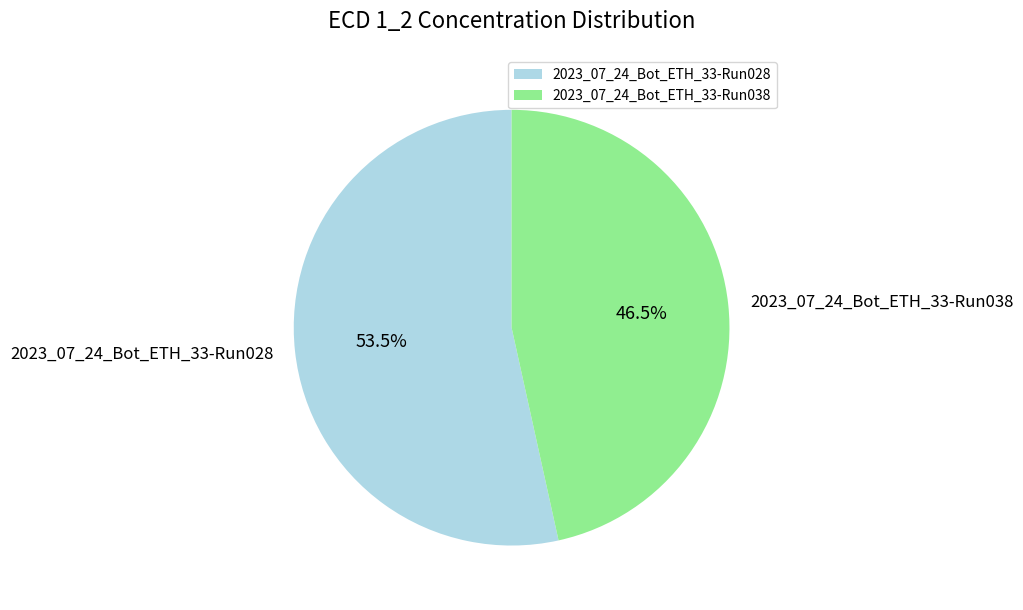

Is 2023_07_24_Bot_ETH_33-Run038 the majority of the pie?

No